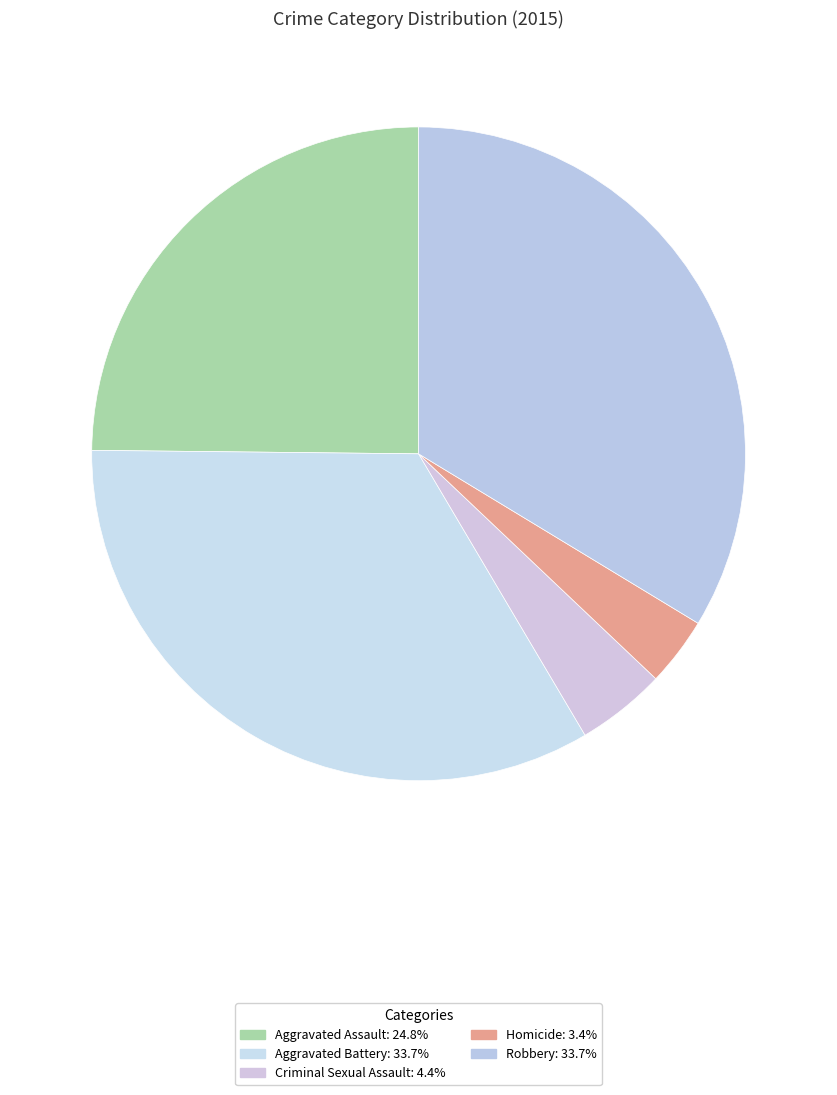

How many segments does this pie chart have?

5